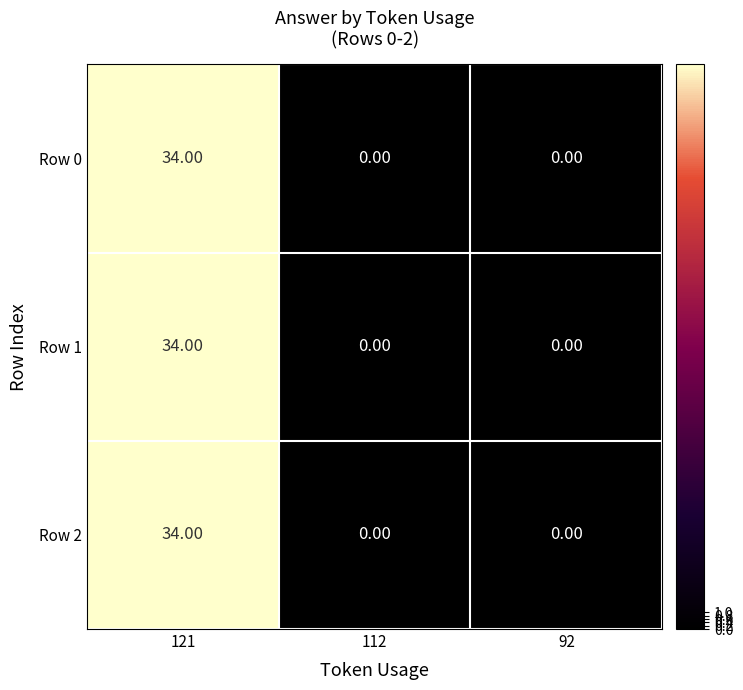

What is the difference between the maximum and minimum values in the Row 2 series?

34